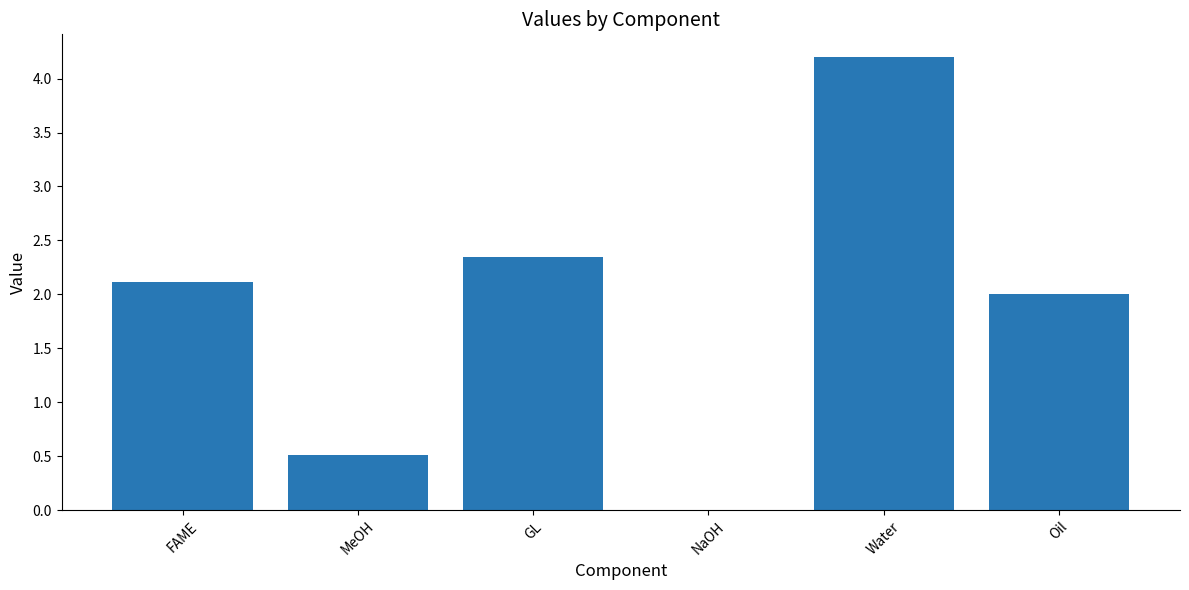

What is the sum of the values at FAME and Oil?

4.1